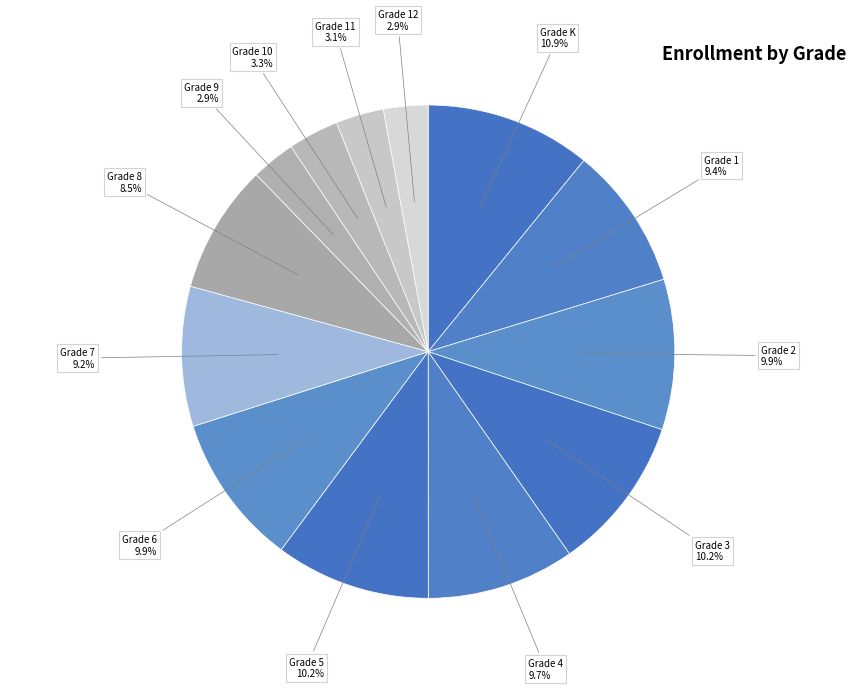

To the nearest percent, what is the difference between the Grade 11 and Grade 3 slice percentages?

7%